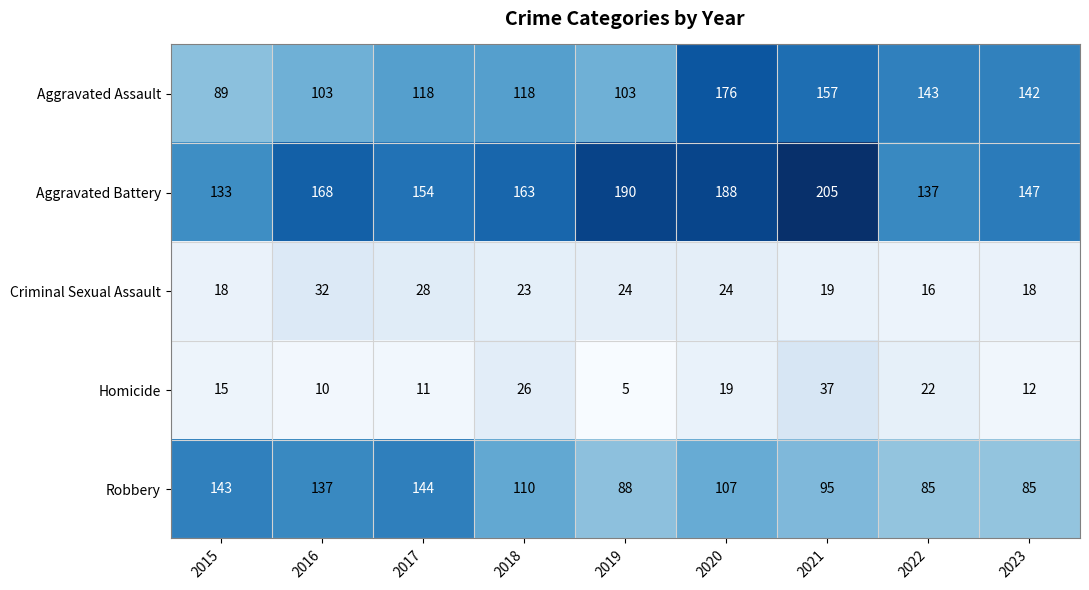

What is the spread (max minus min) of values at 2015?

128